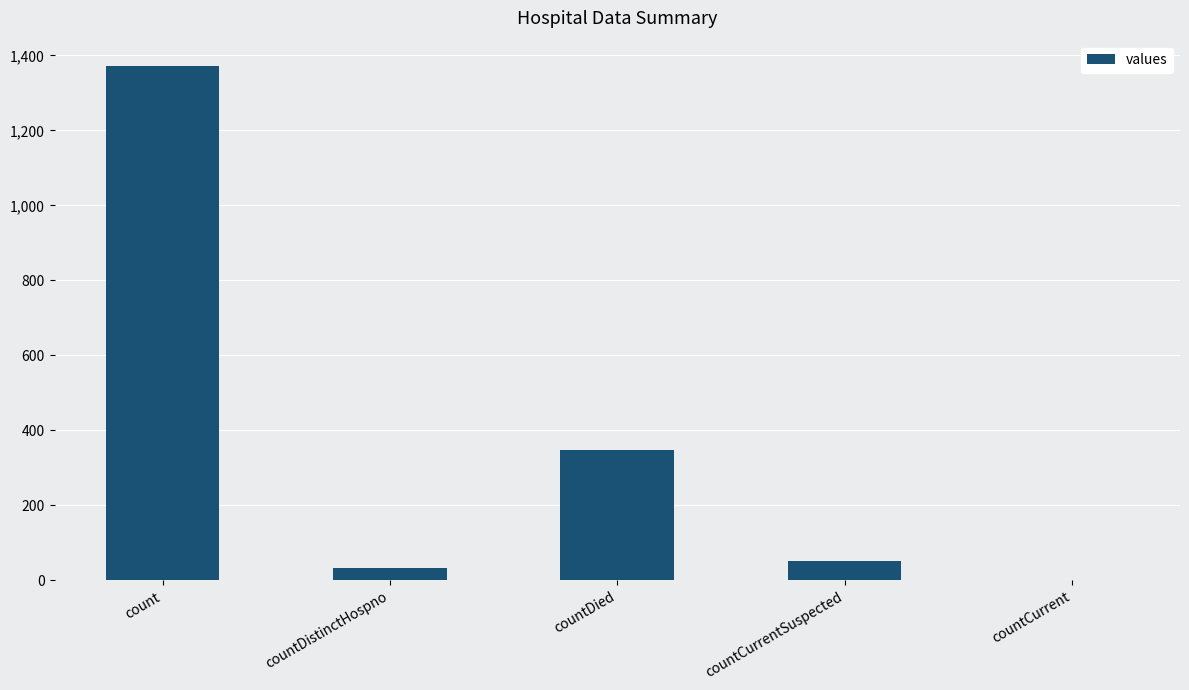

Is it true that the value at countCurrent is 0?

True